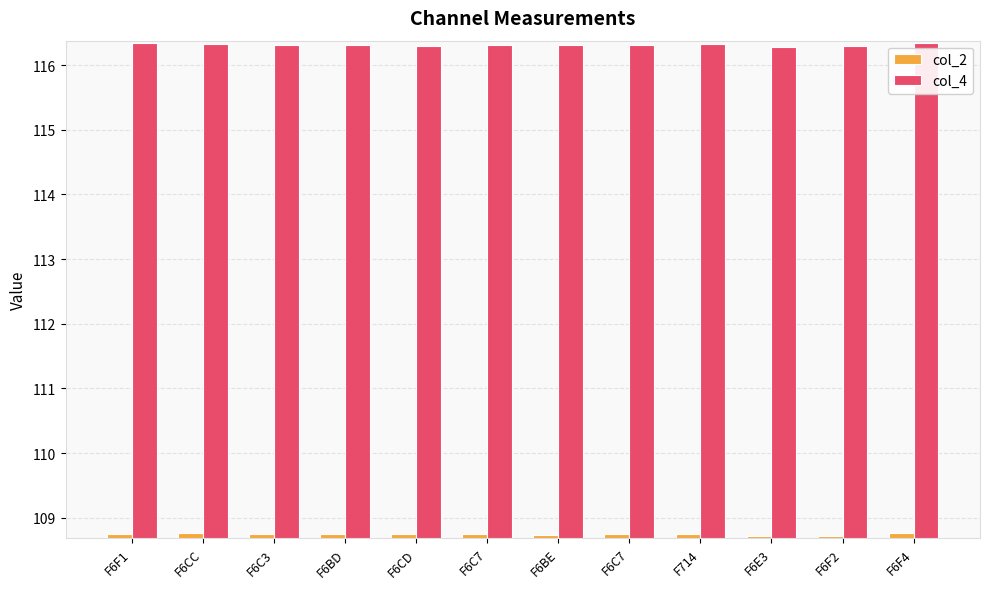

What is the value of the col_2 bar at the 5th from the left?

108.7